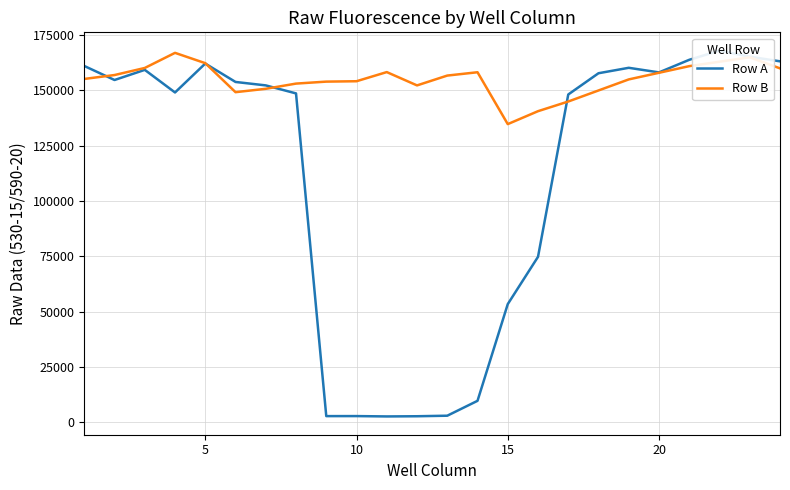

Is the value of Row A at 0 greater than the value of Row B at 25?

Yes